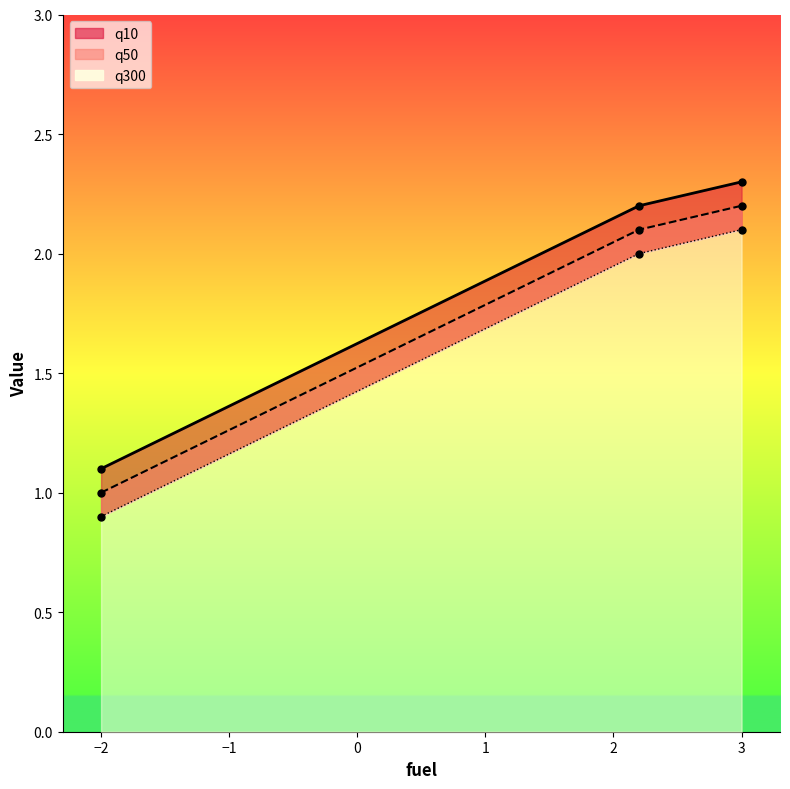

What is the difference between the second highest and minimum values in the q50 series?

1.1